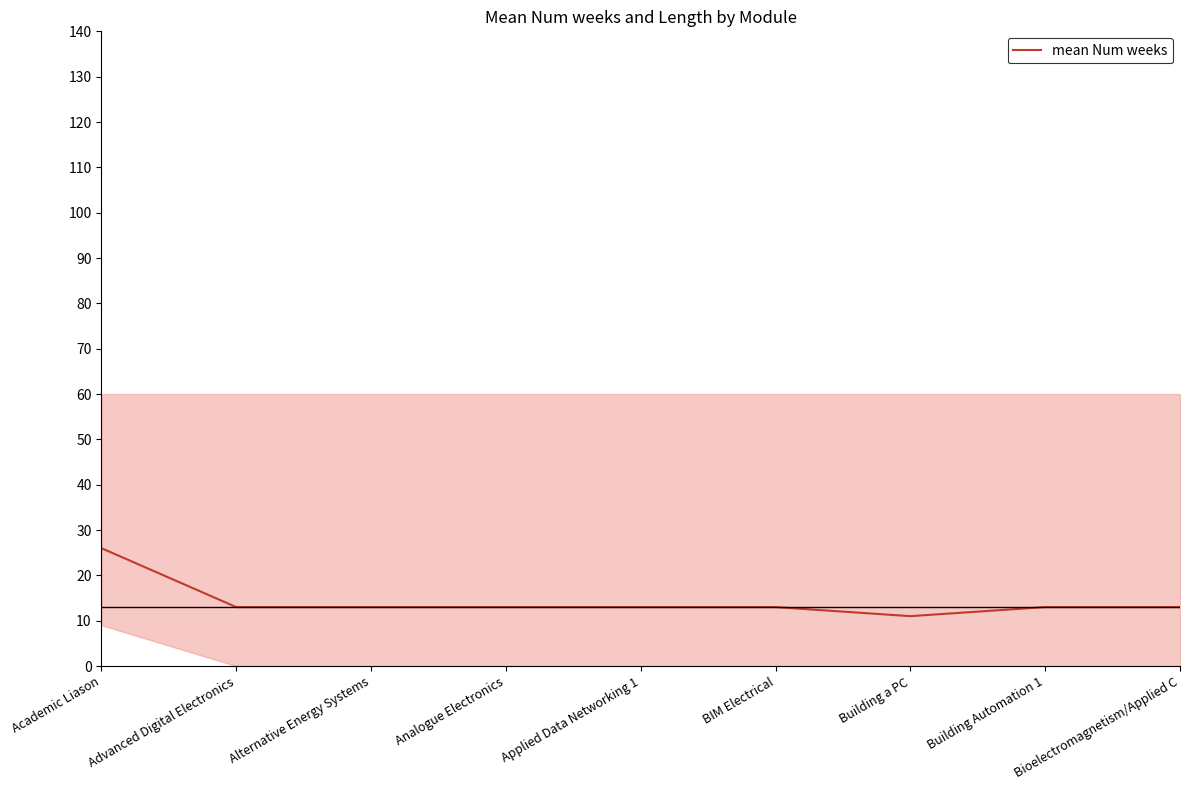

What is the ratio of the value at Bioelectromagnetism/Applied C to the value at Advanced Digital Electronics?

1.0